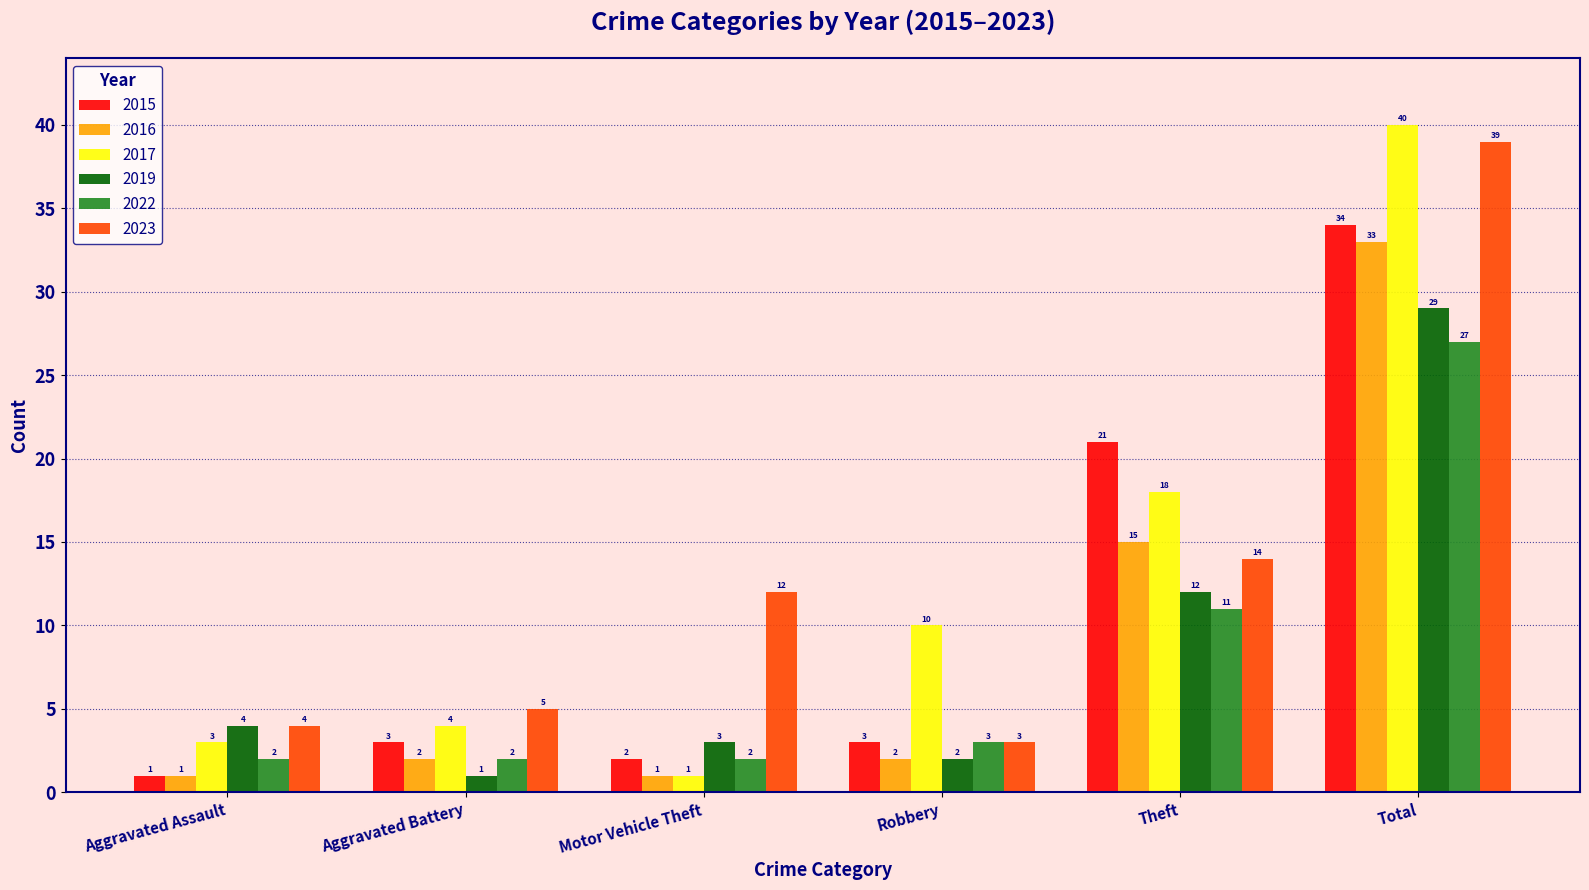

What is the total value across all series at Total?

202